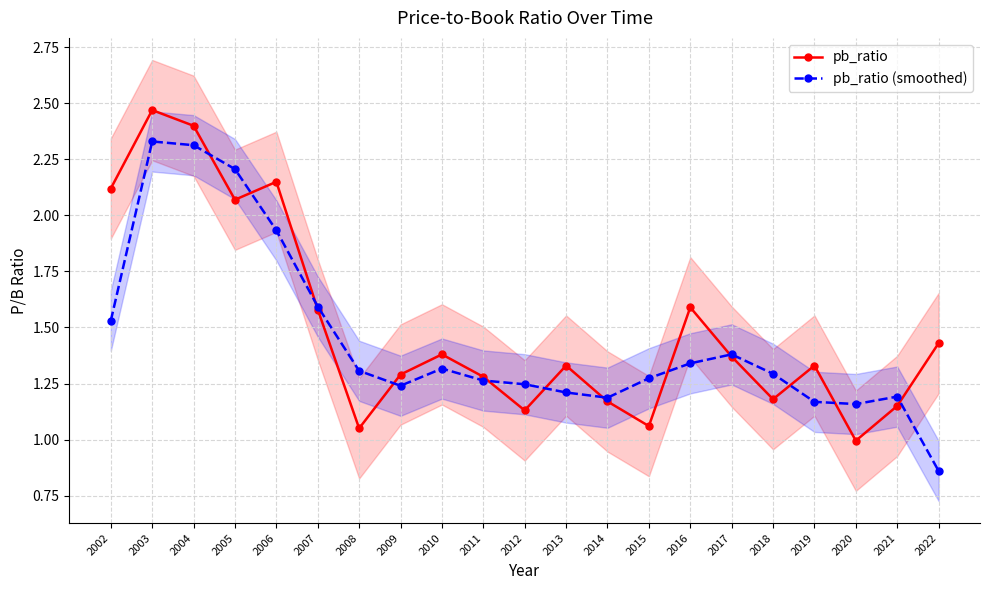

Which category has the highest value across all series?

2003